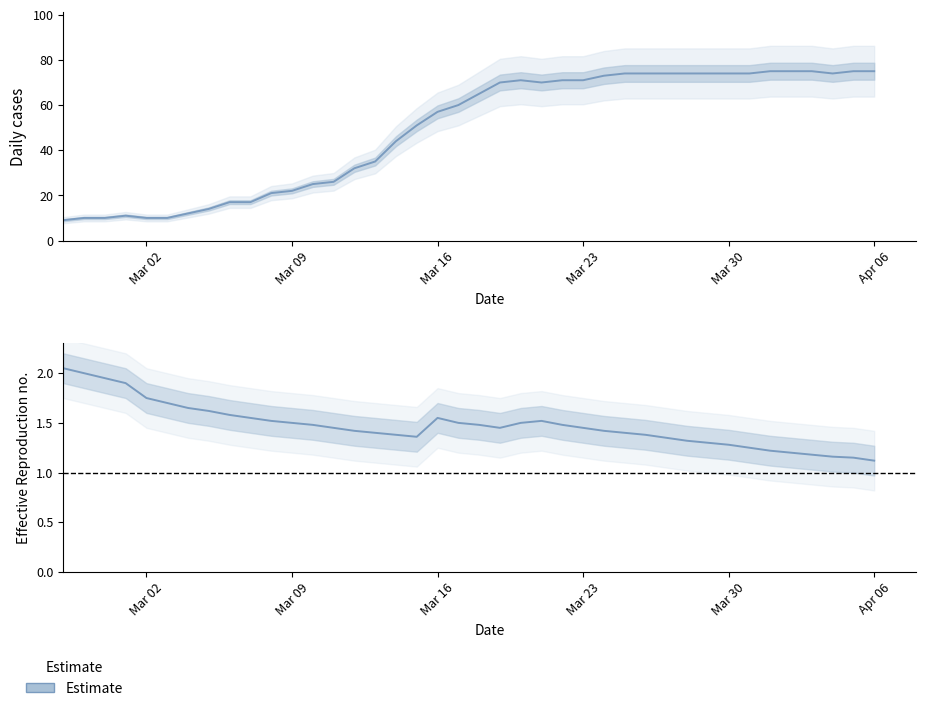

Does the chart display data point markers on the line(s)?

No